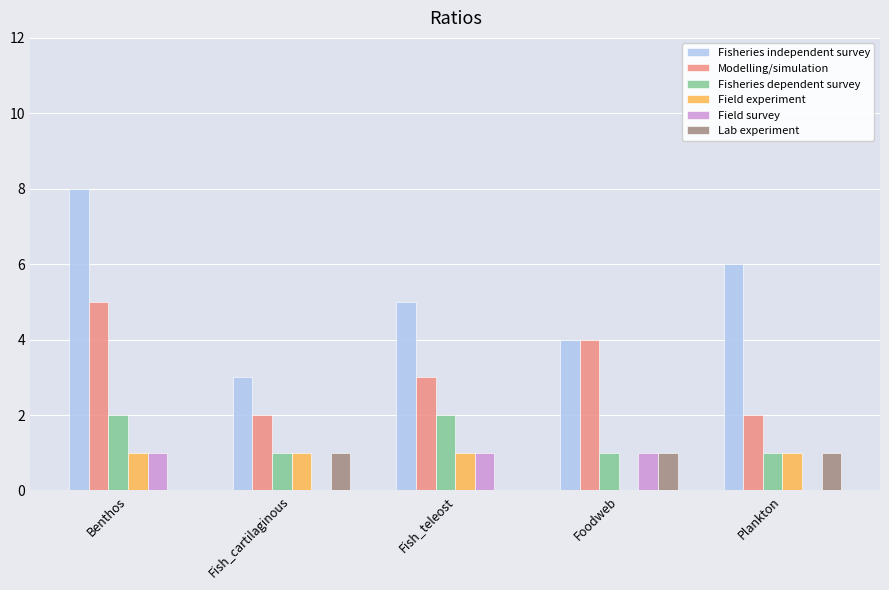

How many distinct data groups are displayed?

6